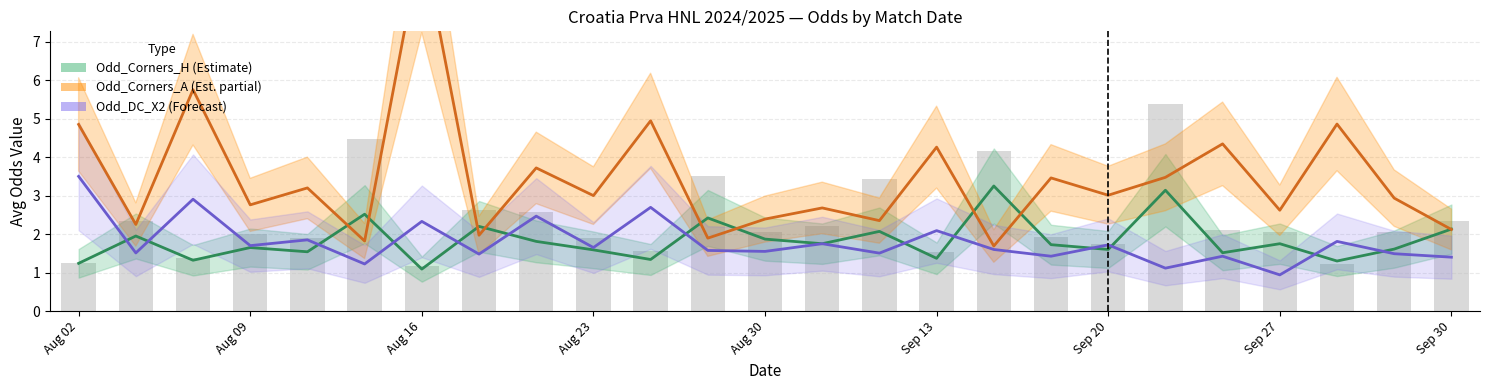

How many values in the Odd_DC_X2 series are below 1?

1